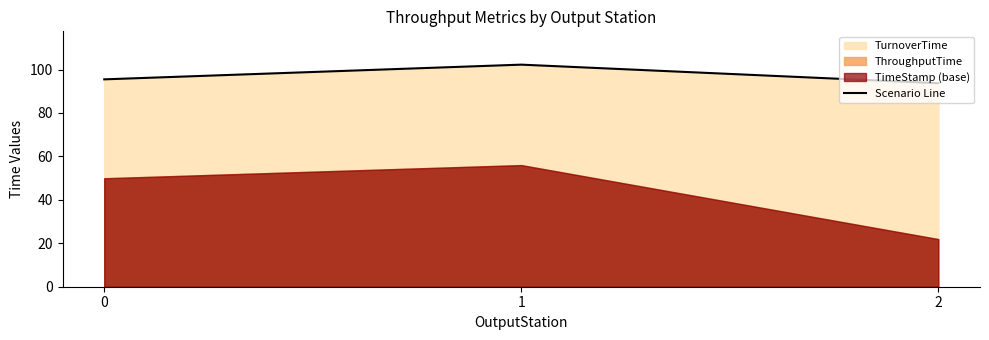

List the labels in order of value, largest first.

1, 0, 2